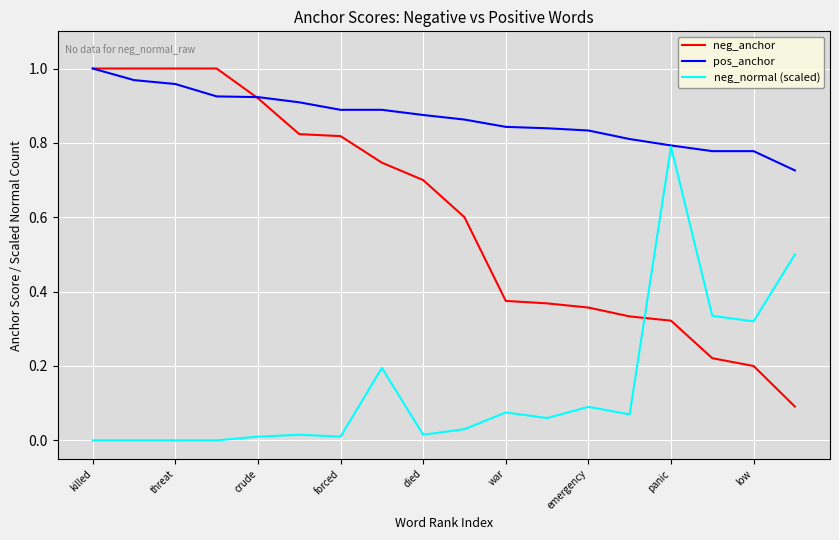

Which series has the widest spread of values?

neg_anchor